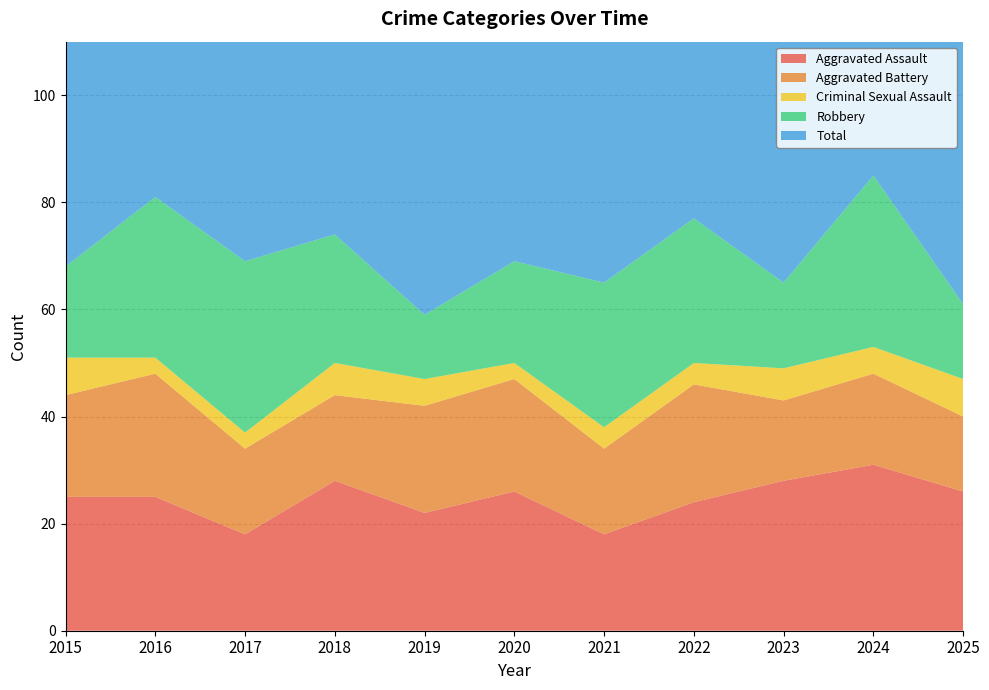

Reading right to left, list all the values displayed in this chart.

Aggravated Assault: 26	31	28	24	18	26	22	28	18	25	25
Aggravated Battery: 14	17	15	22	16	21	20	16	16	23	19
Criminal Sexual Assault: 7	5	6	4	4	3	5	6	3	3	7
Robbery: 14	32	16	27	27	19	12	24	32	30	17
Total: 62	87	67	77	67	71	59	74	69	83	71